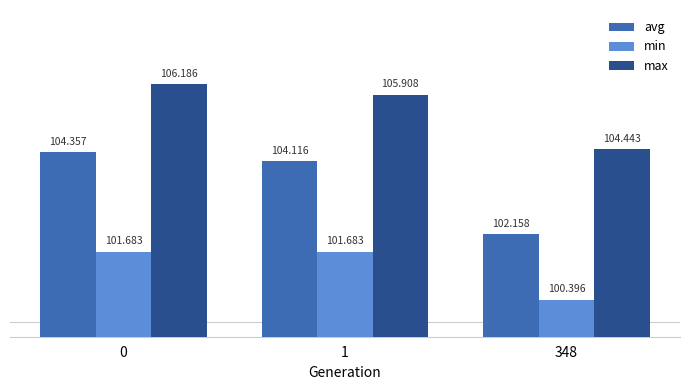

The value of min at 348 is 149.7. True or false?

False